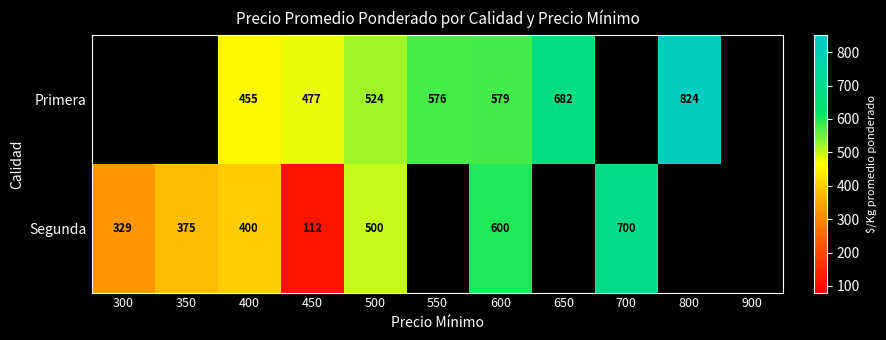

Is it true that Segunda equals 223 at 700?

False